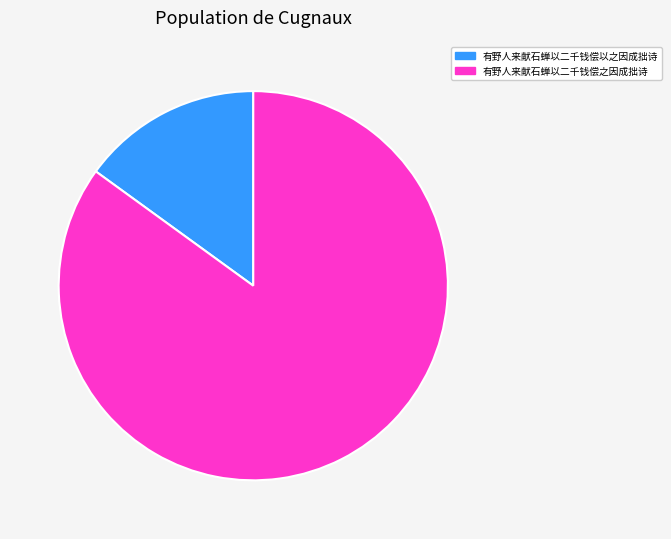

Which slice is the largest?

有野人来献石蝉以二千钱偿之因成拙诗